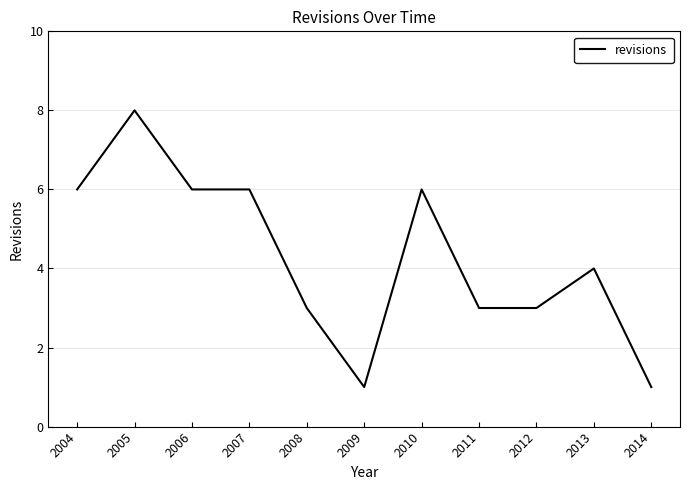

Does the chart have visible grid lines?

Yes